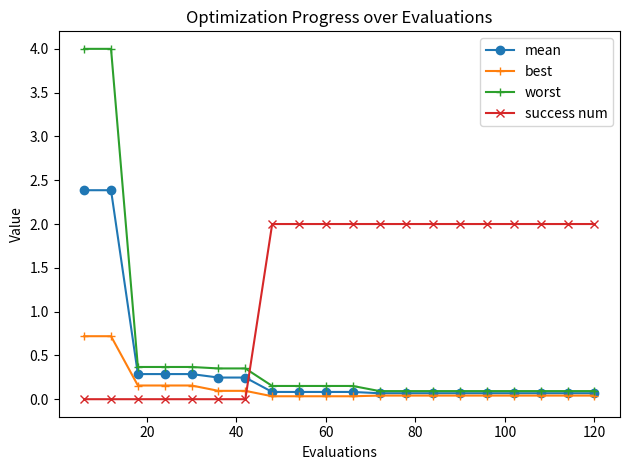

Which series has the largest total across all categories?

success num